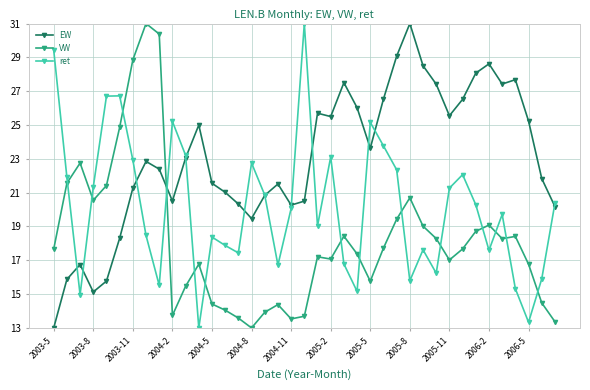

What is the minimum value shown in the chart?

13.0